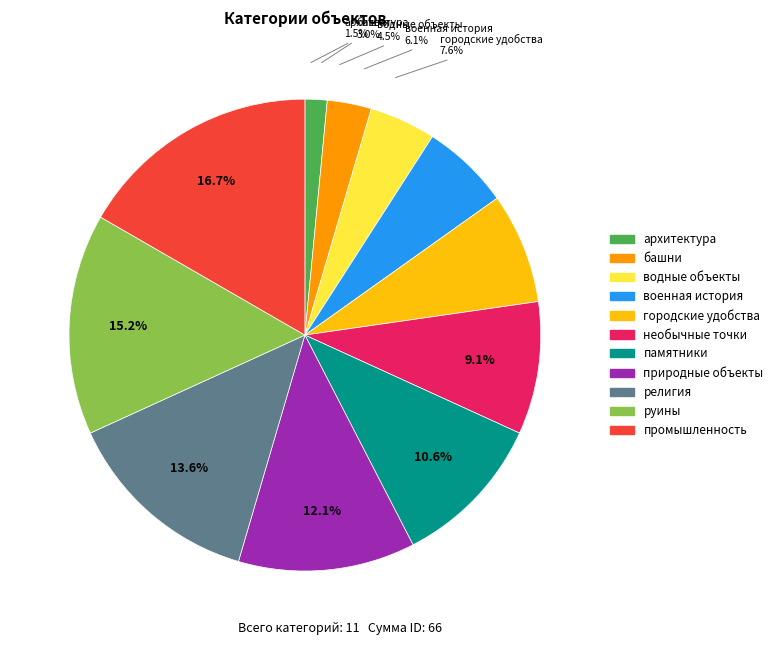

Approximately how many times larger is the value at природные объекты compared to башни?

4.0